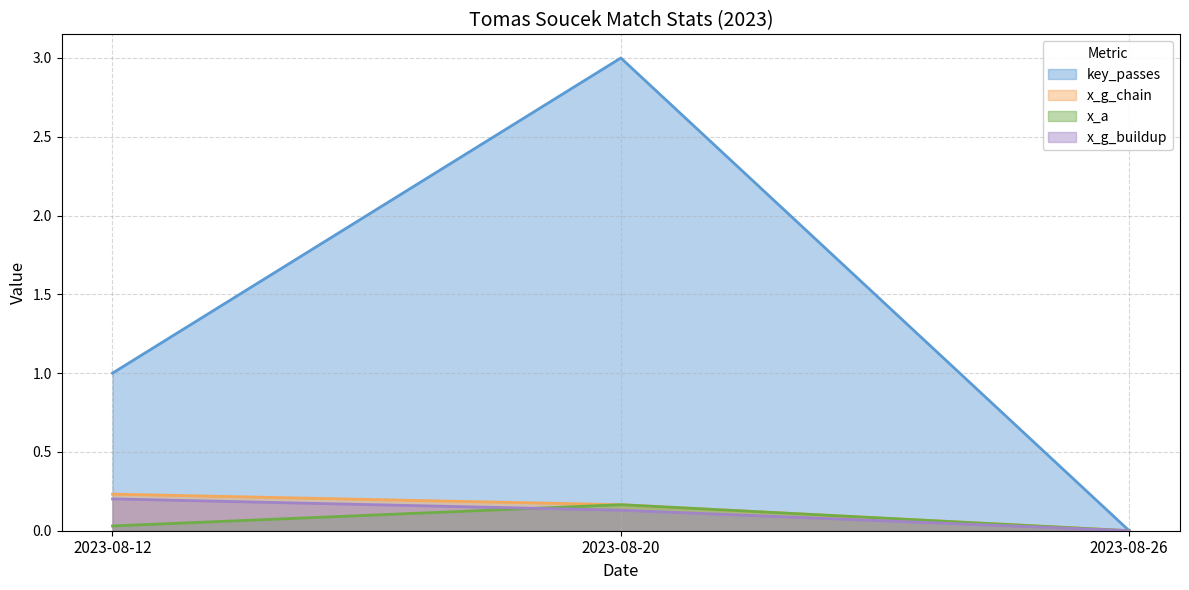

Count the x_g_chain values in the range 0 to 1.

3